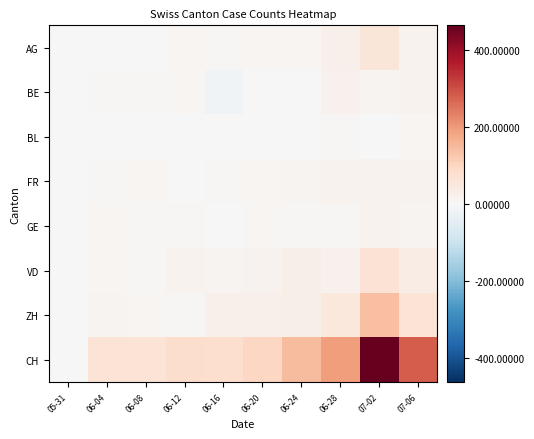

Which series has the largest range (max minus min)?

CH